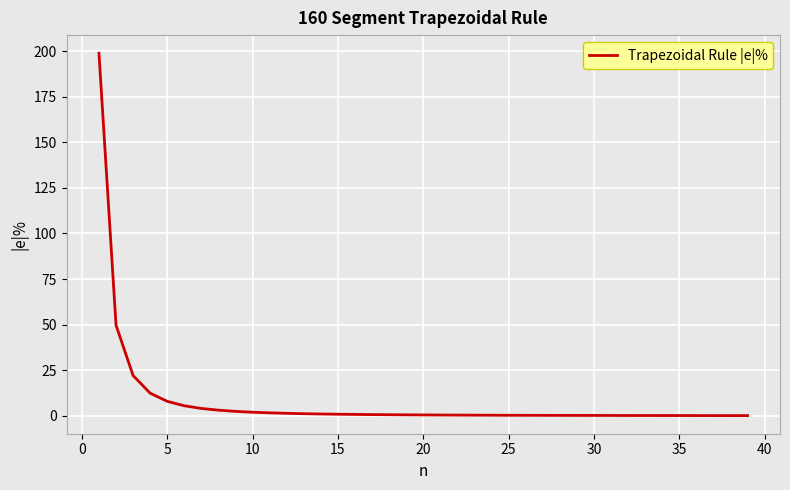

What is the maximum value shown in the chart?

198.8